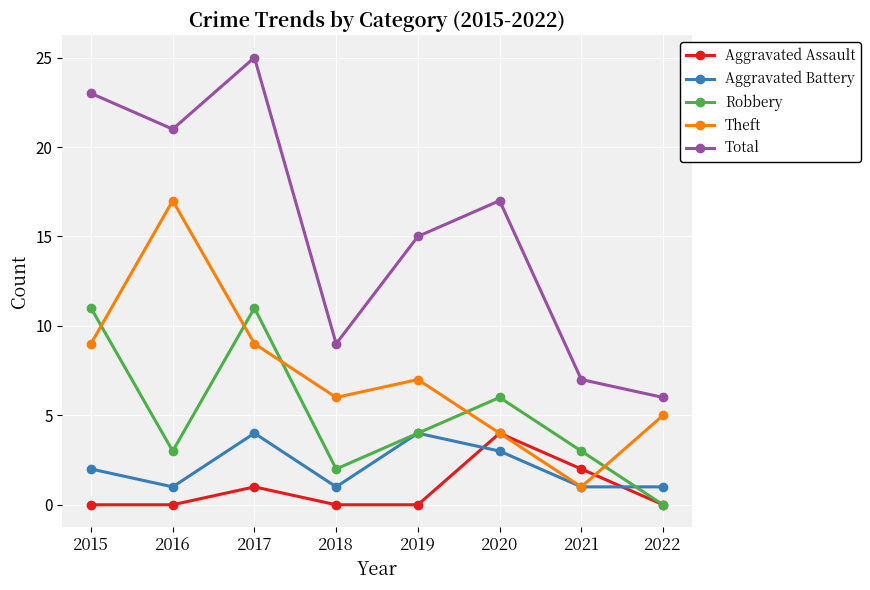

Reading left to right, list all the values displayed in this chart.

Aggravated Assault: 0	0	1	0	0	4	2	0
Aggravated Battery: 2	1	4	1	4	3	1	1
Robbery: 11	3	11	2	4	6	3	0
Theft: 9	17	9	6	7	4	1	5
Total: 23	21	25	9	15	17	7	6